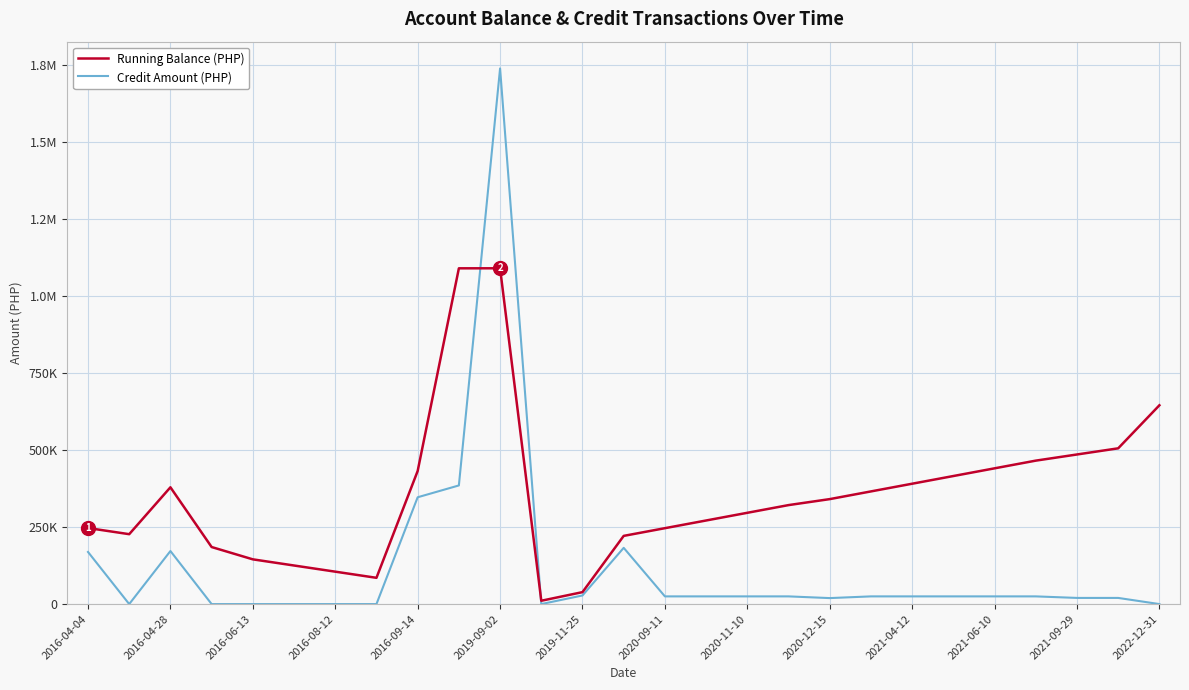

What are all the series names shown in the legend?

Running Balance (PHP), Credit Amount (PHP)